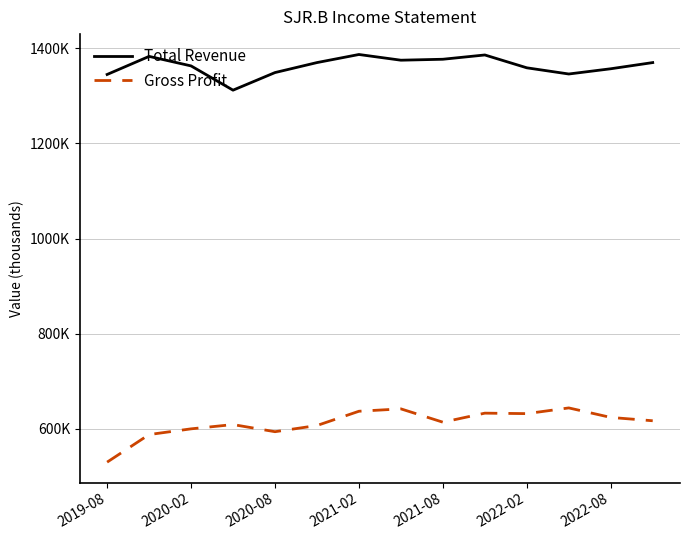

List the series in order of their overall mean, lowest first.

Gross Profit, Total Revenue